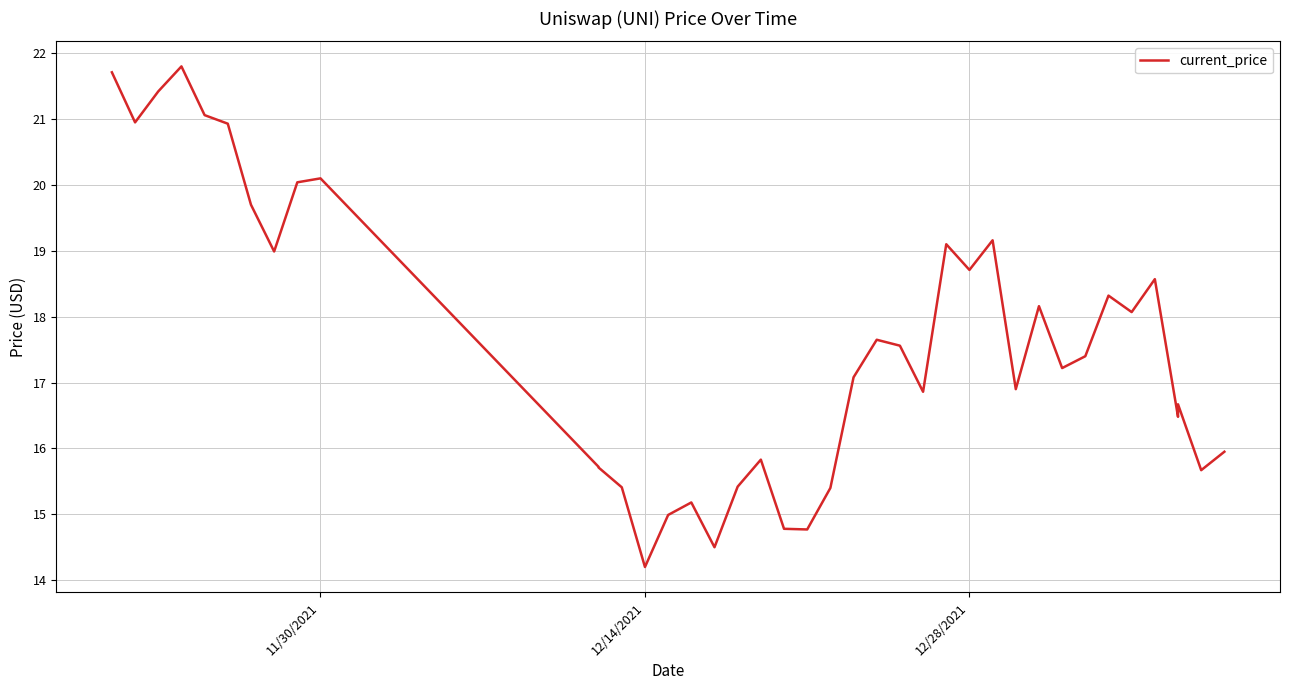

How many lines are shown in the chart?

1